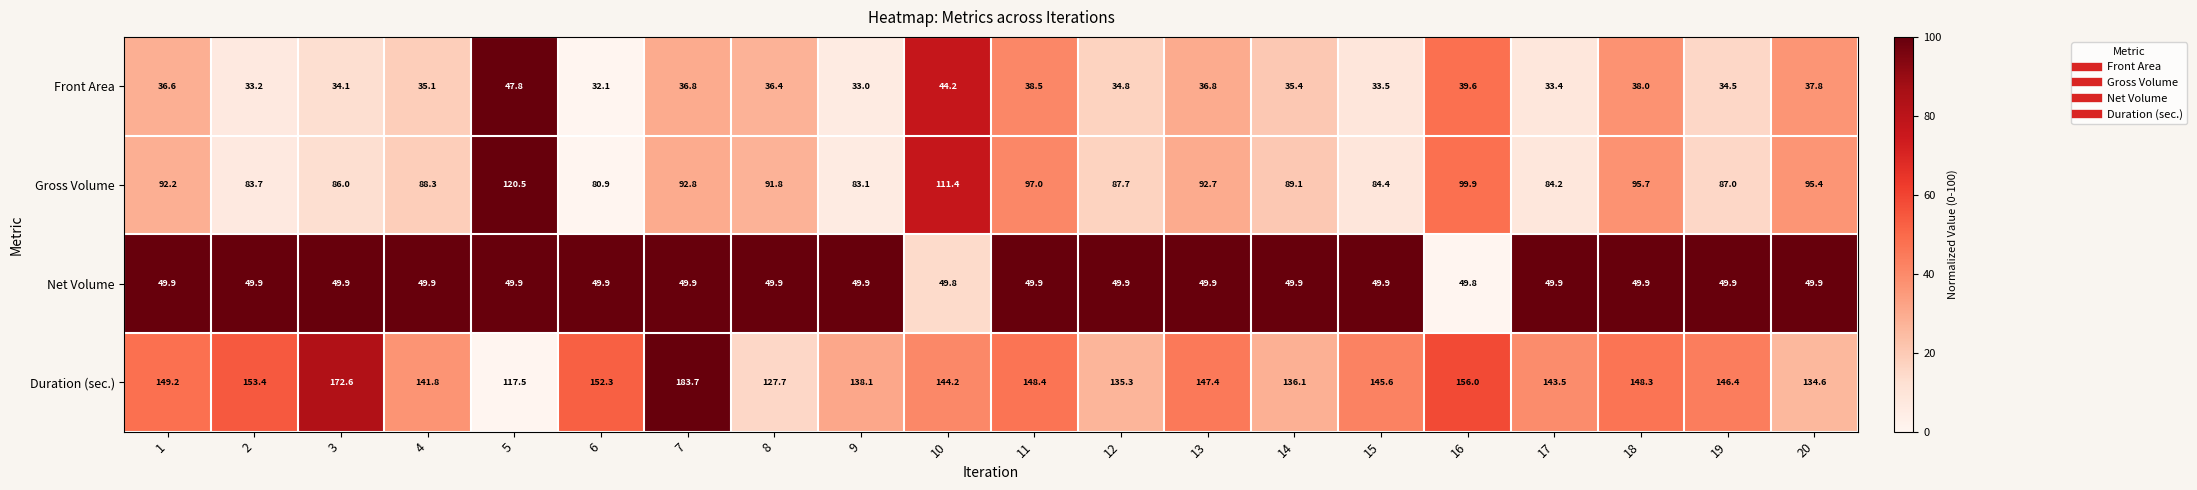

What is the sum of all Duration (sec.) values?

2922.1